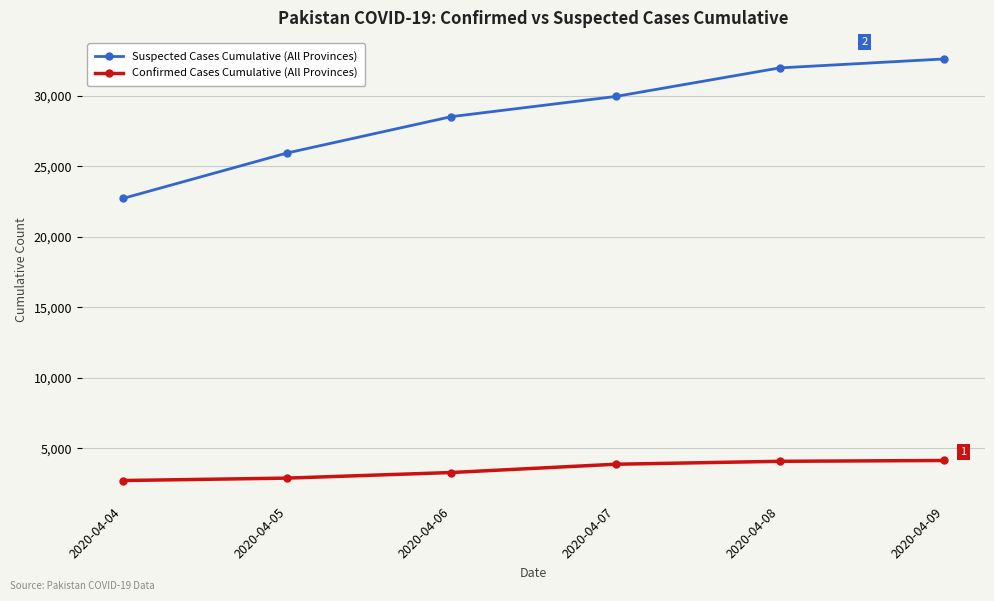

Which series has the largest range (max minus min)?

Suspected Cases Cumulative (All Provinces)